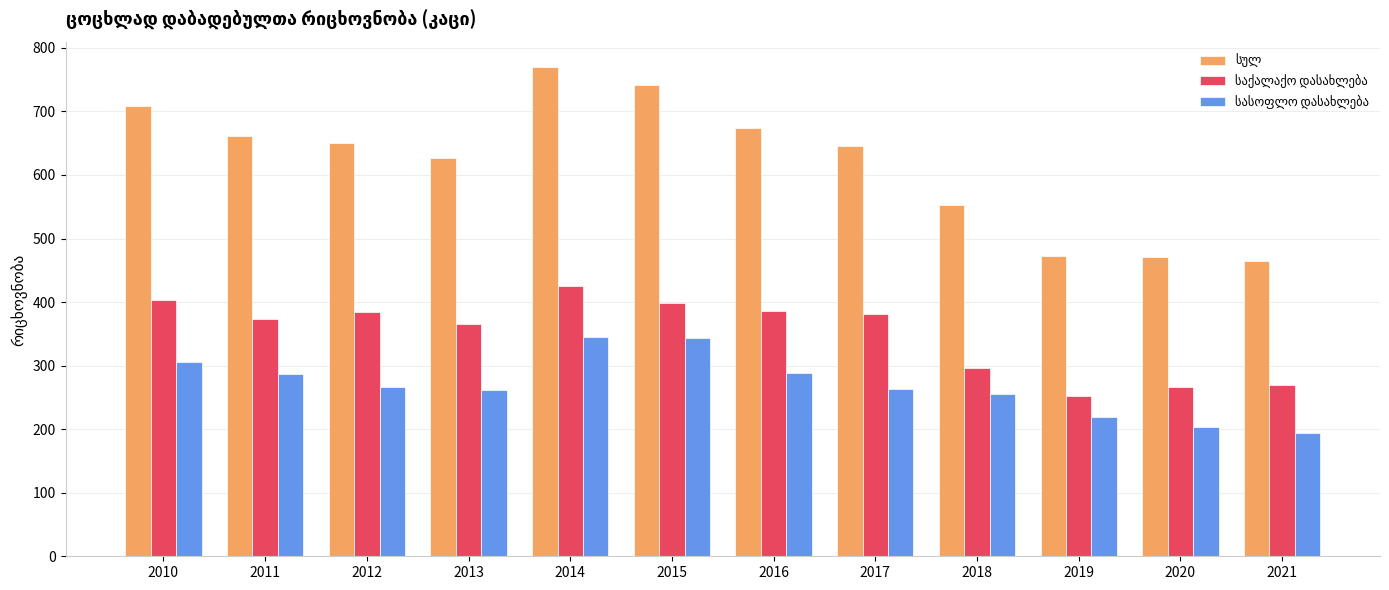

At how many categories does at least one series exceed 511?

9